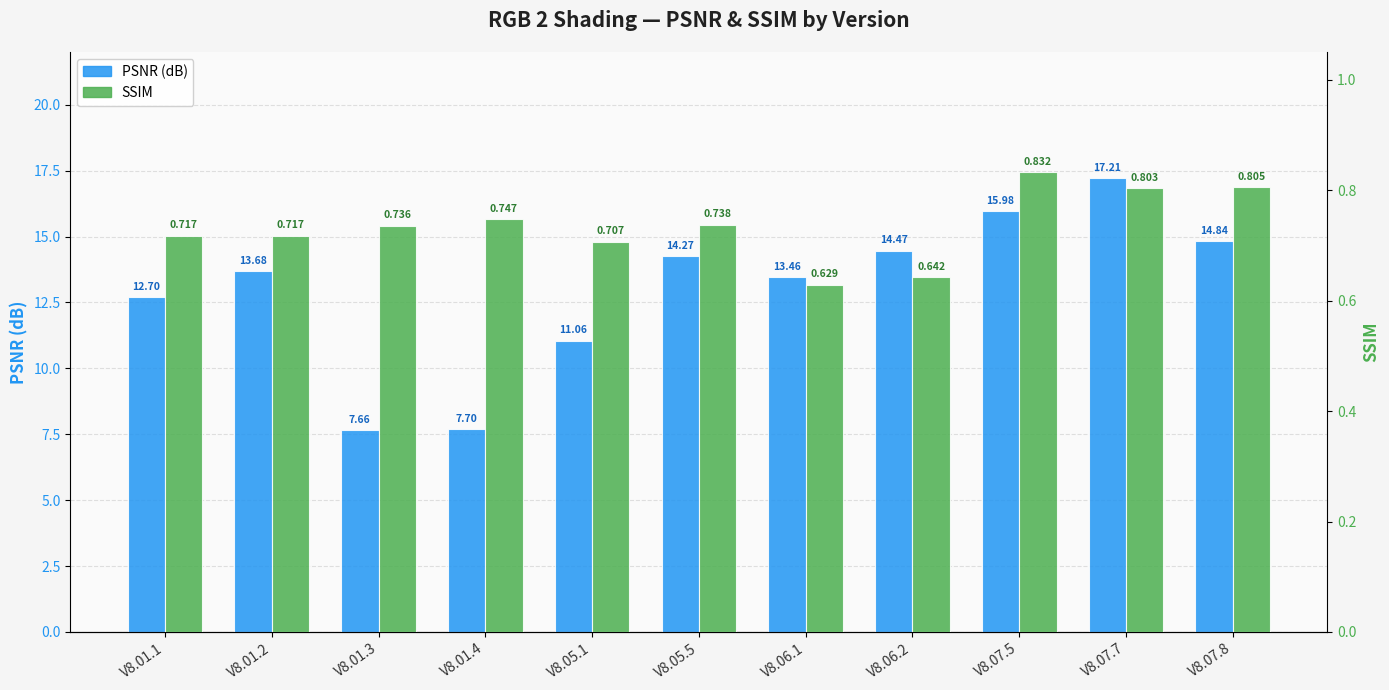

What is the sum of all PSNR values?

143.0